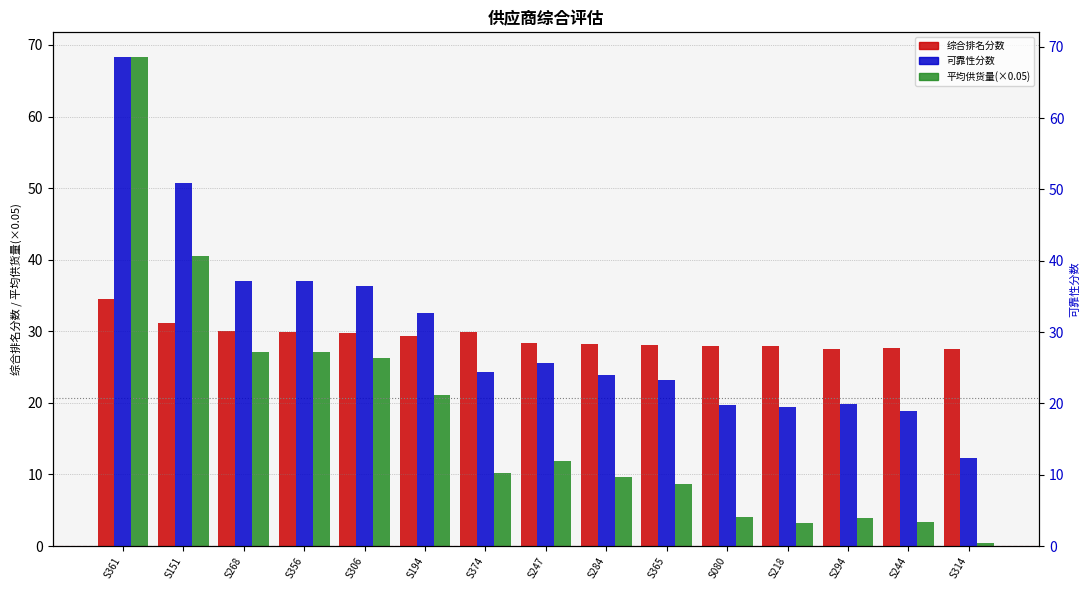

At how many categories does at least one series exceed 18?

15